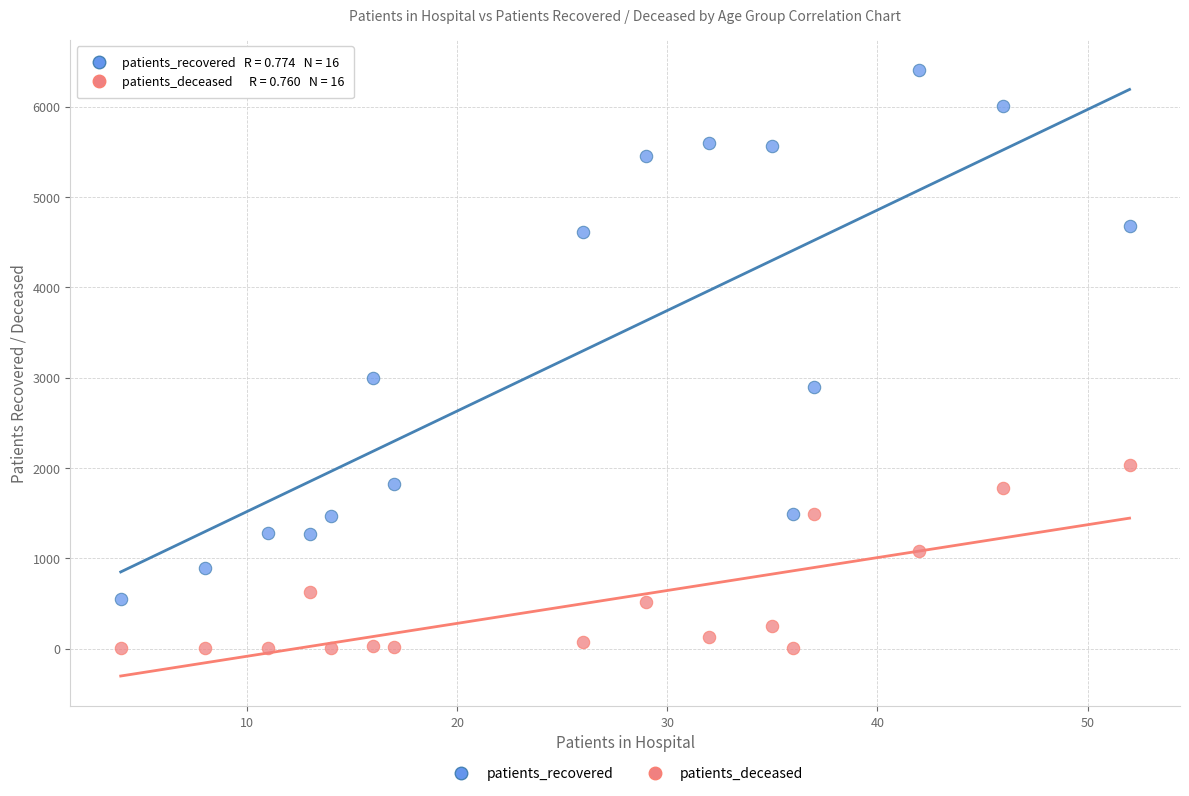

Which series contains the lowest Y value?

patients_deceased